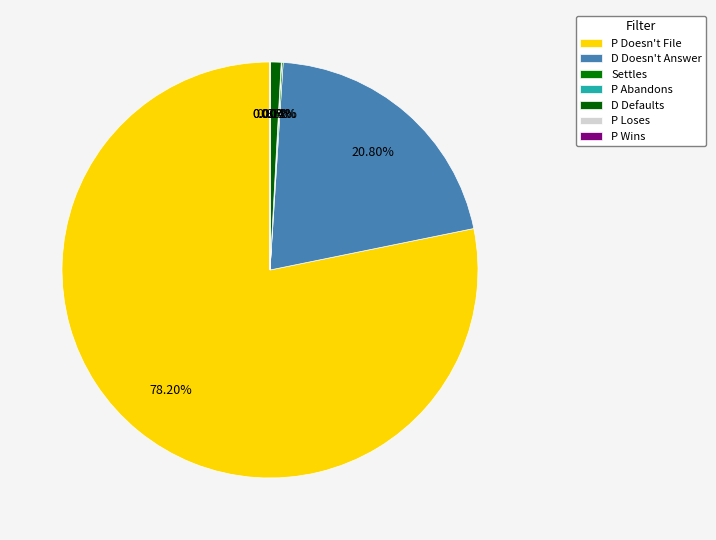

Is there a majority slice in this chart?

Yes